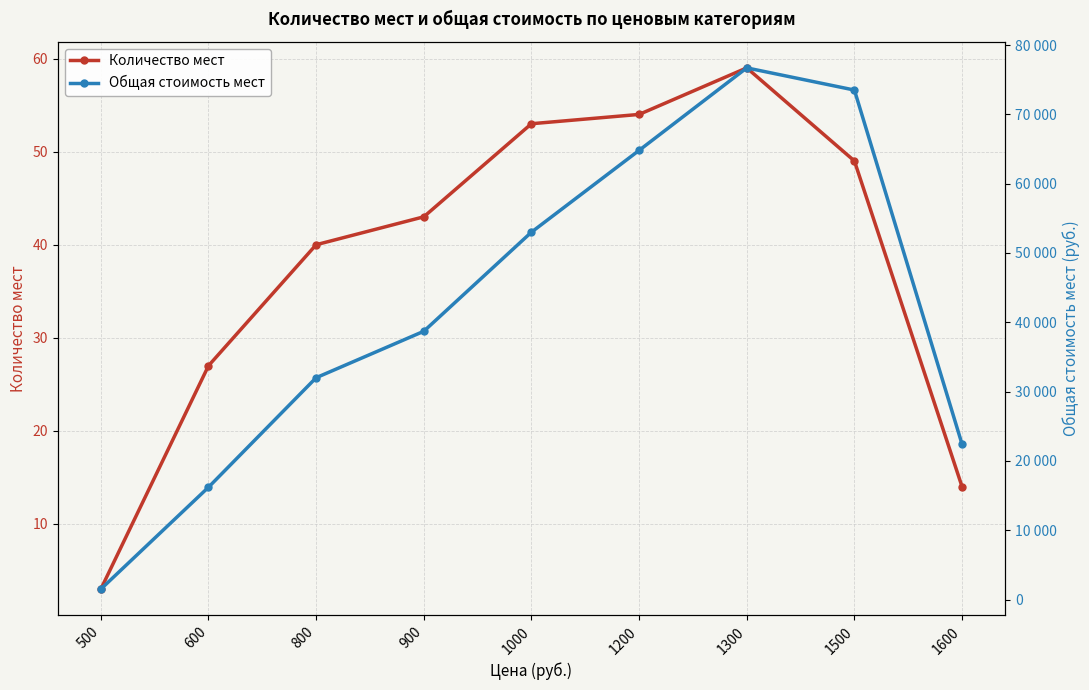

What is the difference between the Количество мест values at 1200 and 600?

27